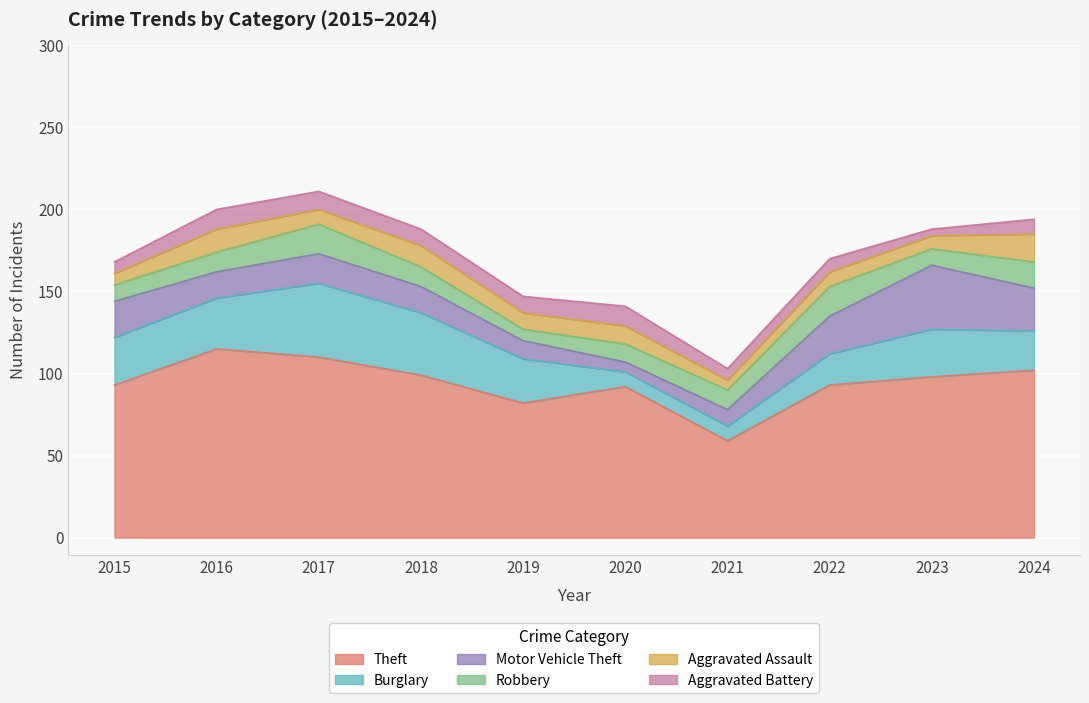

What is the sum of all Aggravated Assault values?

104